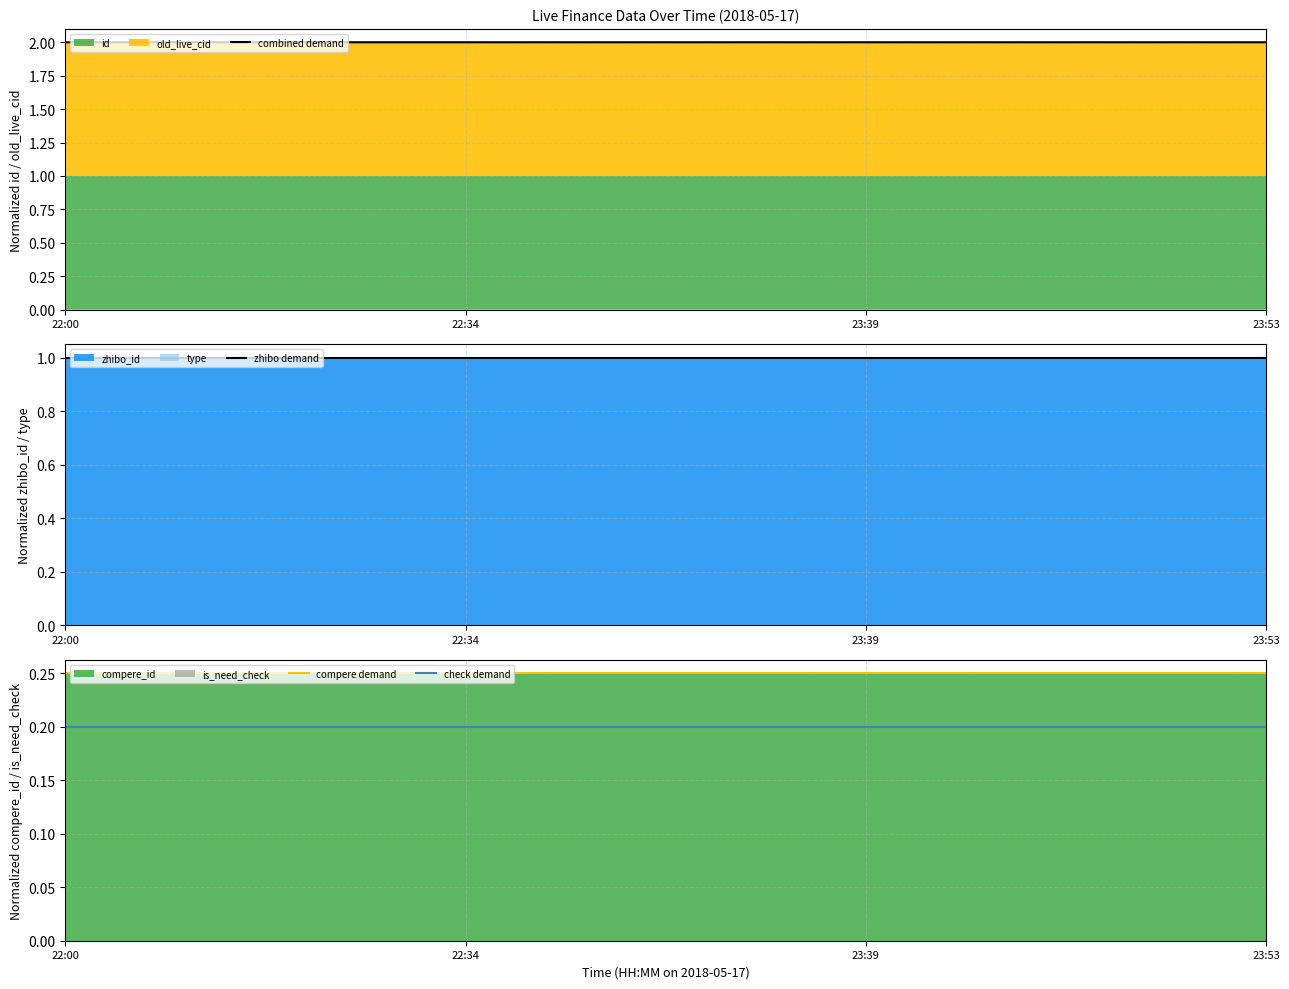

Where is combined demand nearest to the value 1?

22:00